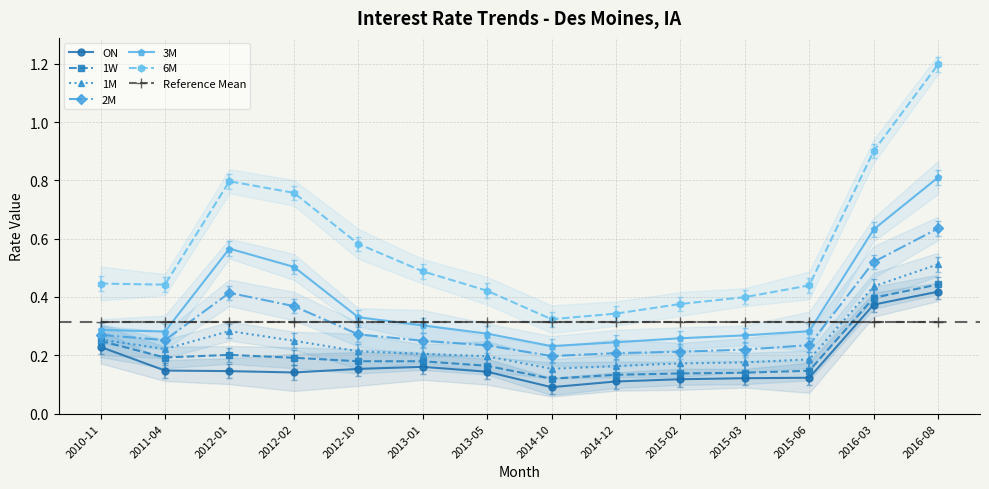

True or false: ON and 2M intersect in this chart.

False